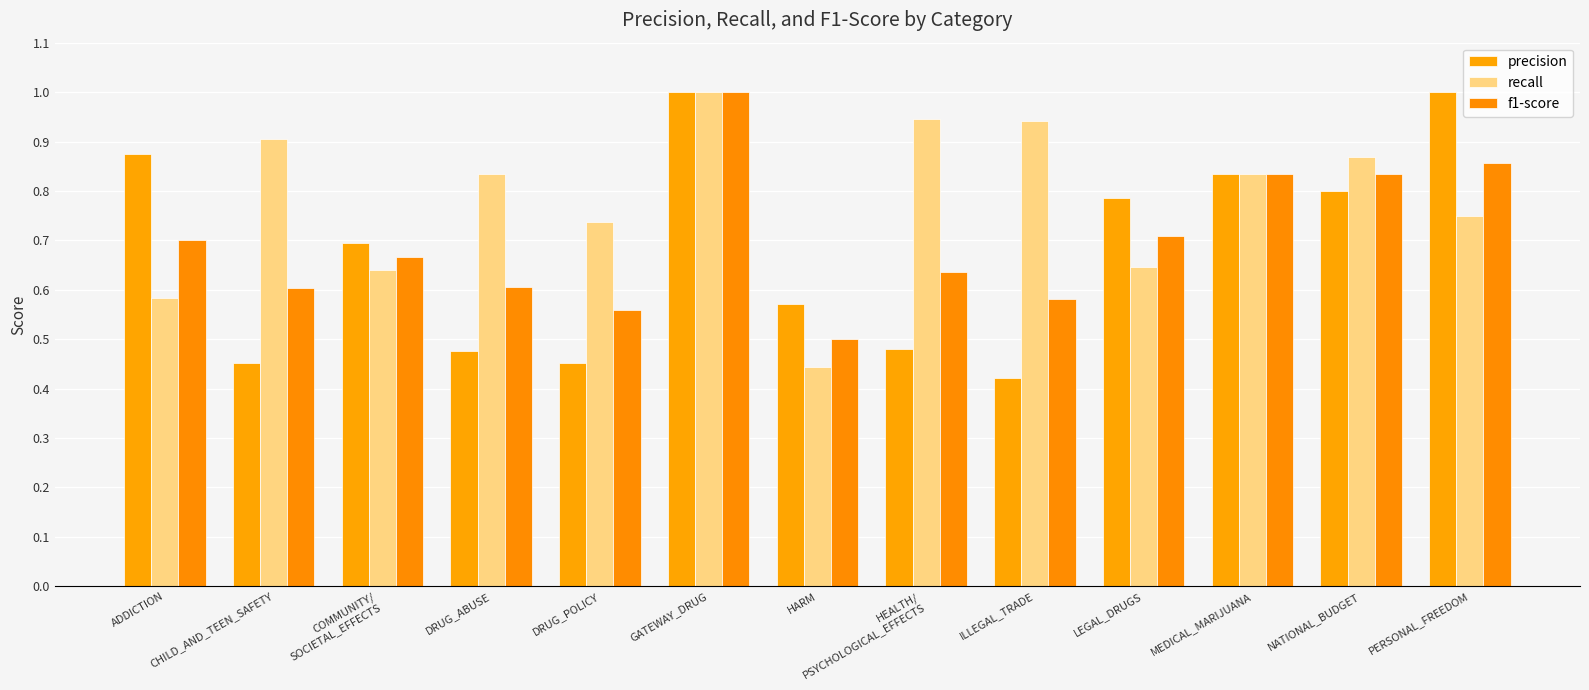

Which has a higher value, COMMUNITY/
SOCIETAL_EFFECTS or LEGAL_DRUGS?

LEGAL_DRUGS